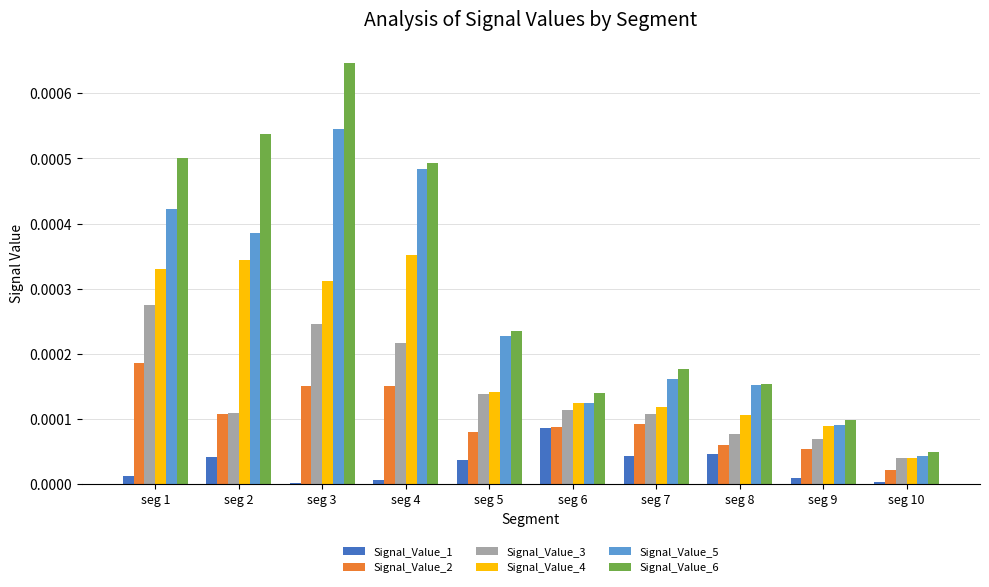

At which category is the sum across all series the highest?

seg 3